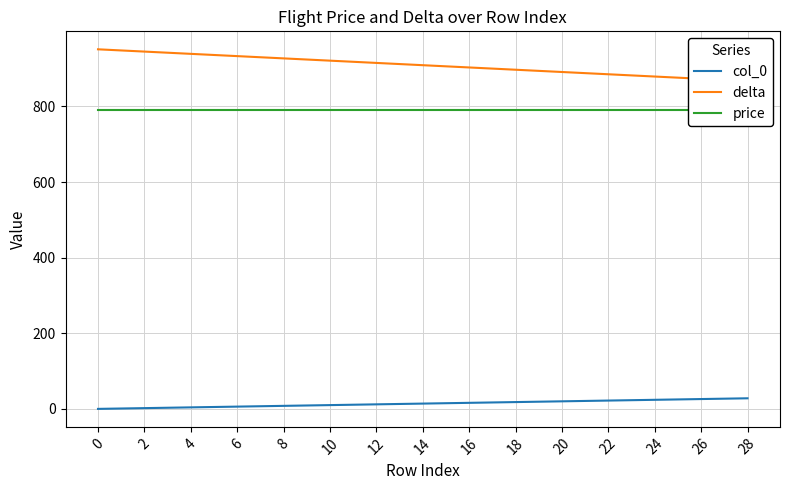

True or false: delta has more than 1 points higher than both neighbors.

False